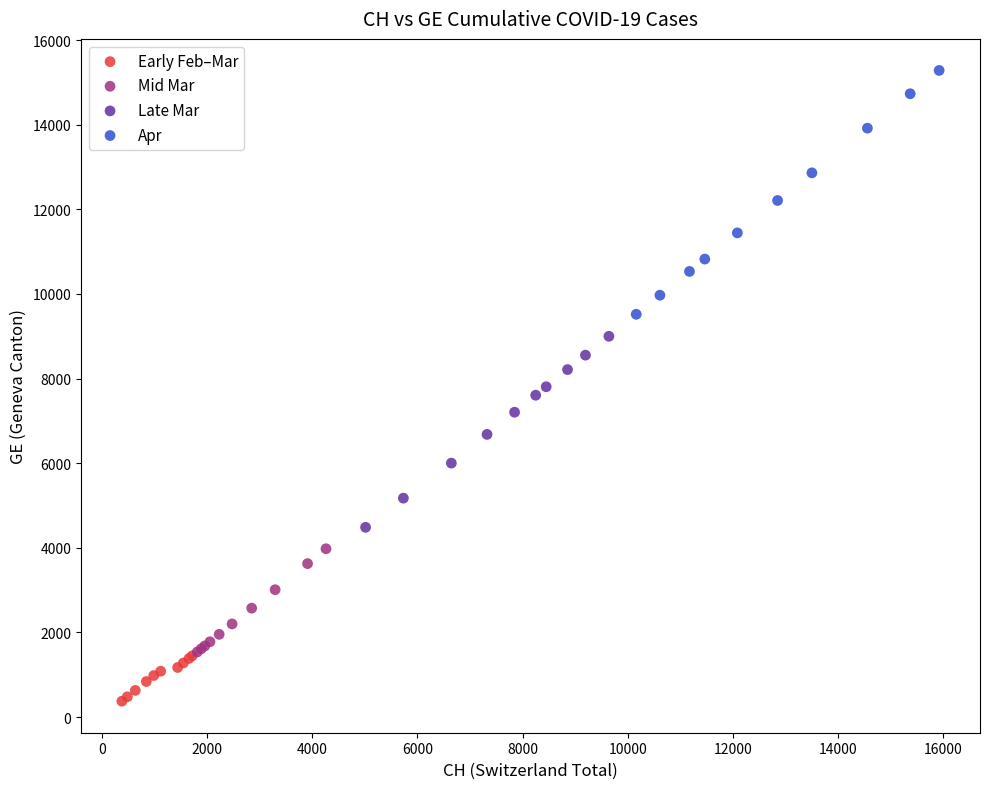

Which series reaches the minimum Y coordinate?

Early Feb–Mar